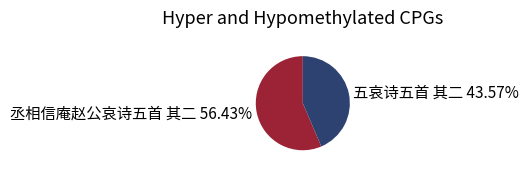

What is the total percentage of 五哀诗五首 其二 and 丞相信庵赵公哀诗五首 其二?

100.0%